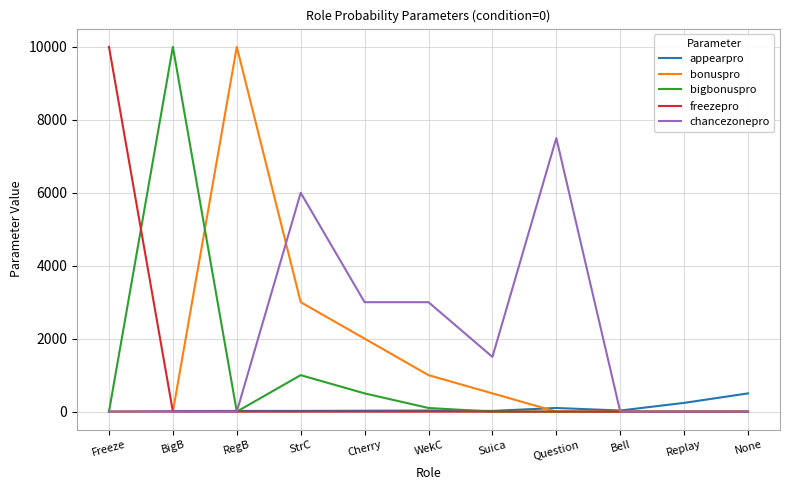

What is the difference between the highest and lowest values at None?

500